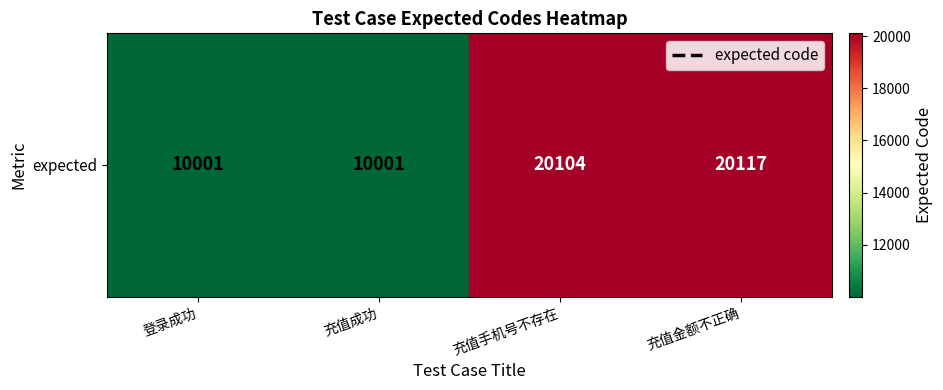

The chart shows a value of 10001 at 登录成功. True or false?

True